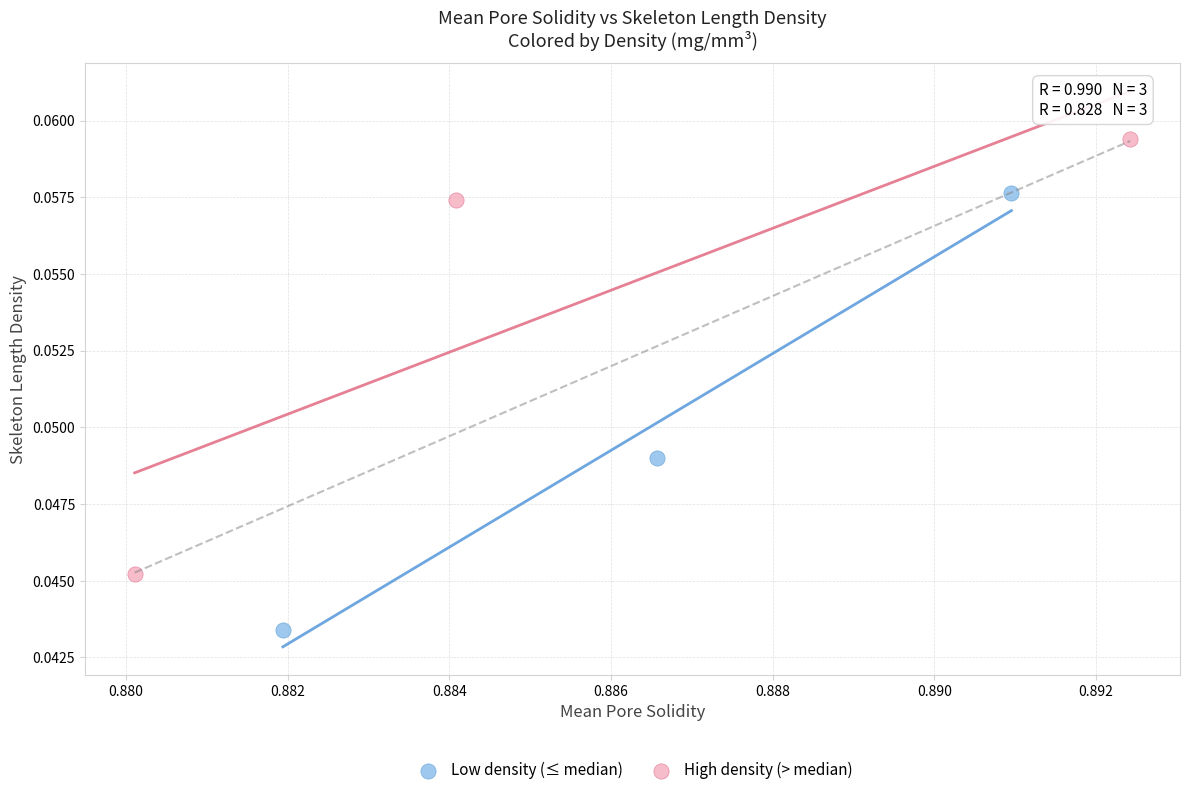

Which series reaches the minimum Y coordinate?

Low density (≤ median)